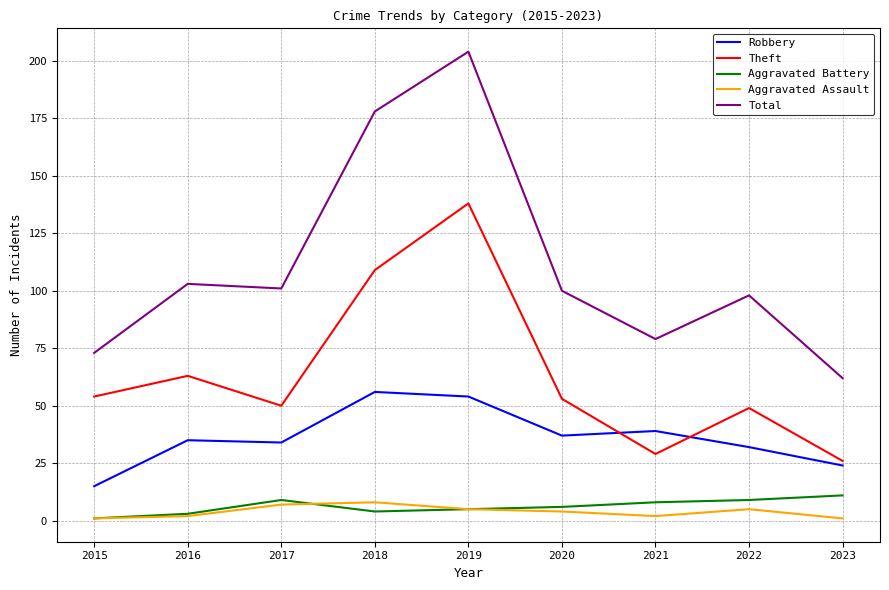

How many interior local valleys does the Total series have?

2